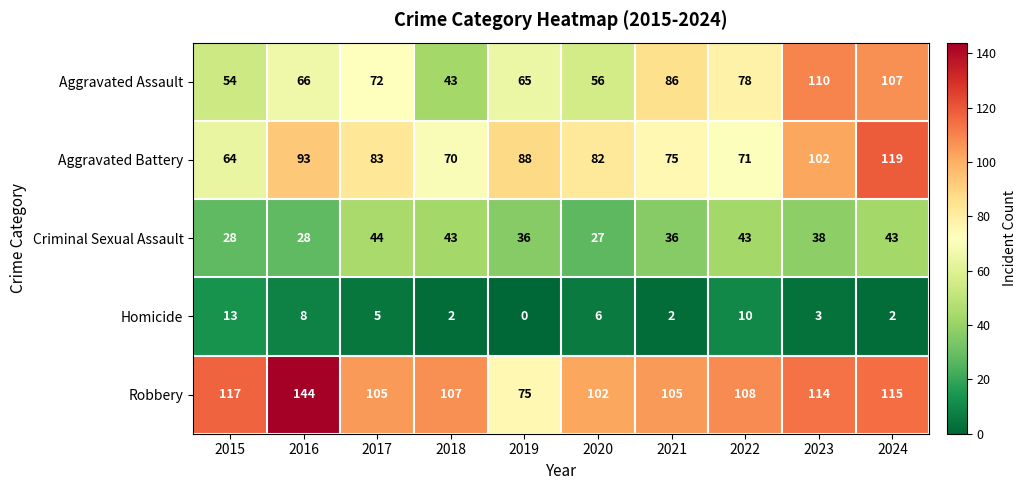

At 2019, list the series in order from largest to smallest.

Aggravated Battery, Robbery, Aggravated Assault, Criminal Sexual Assault, Homicide